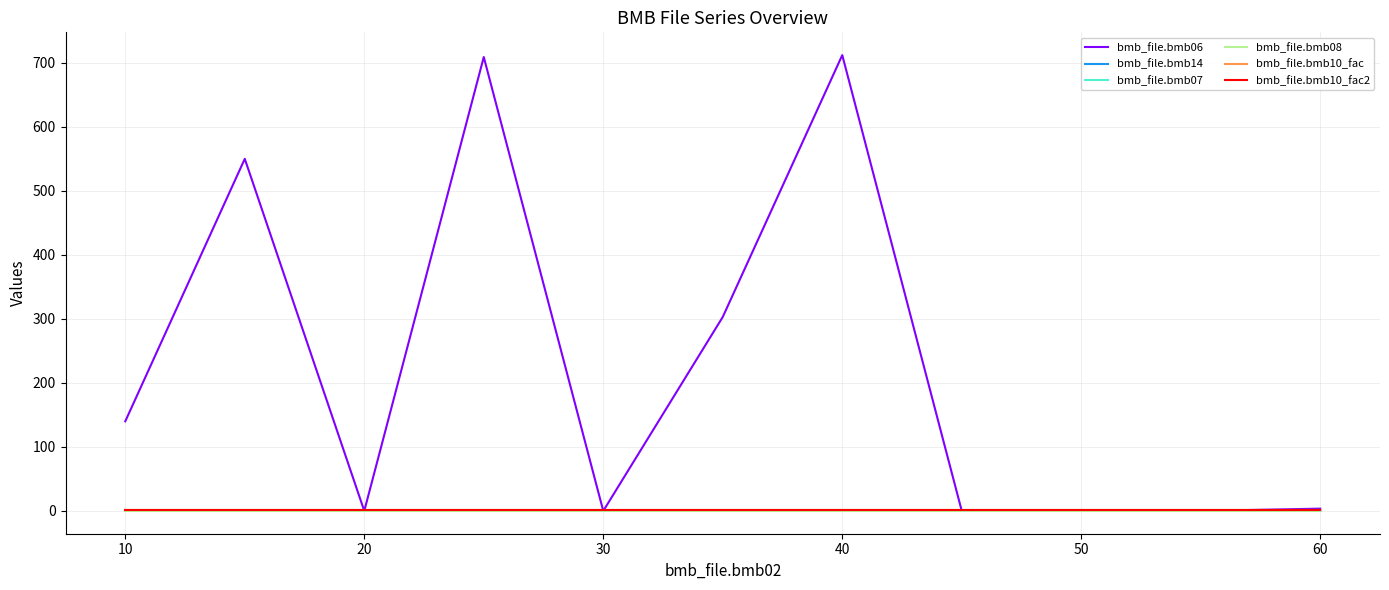

Is this an area chart (filled region under the line)?

No